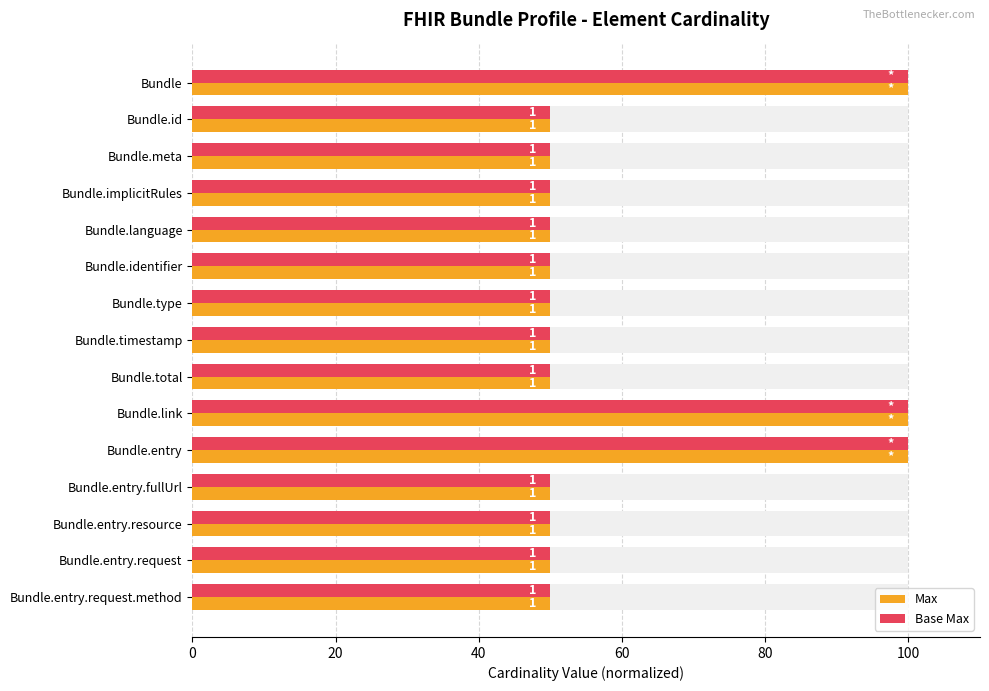

What is the difference between the second highest and minimum values in the Max series?

50